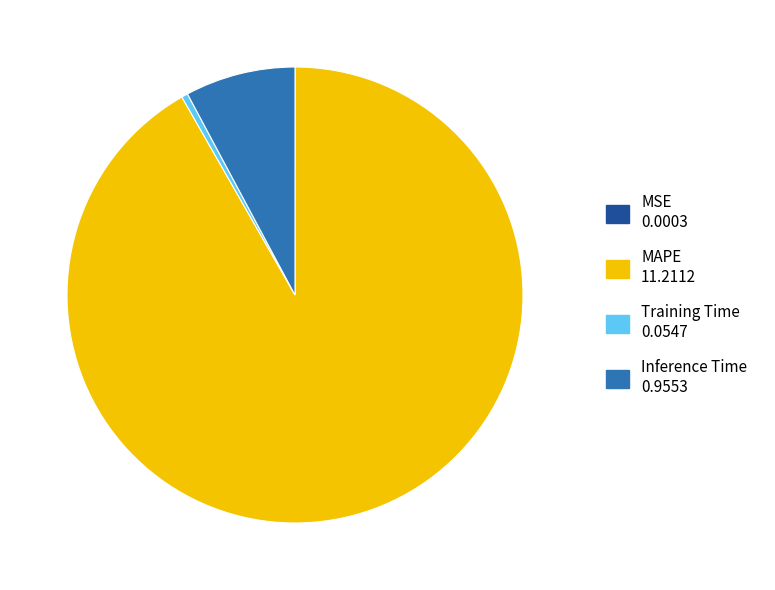

Which category has the biggest portion of the pie?

MAPE